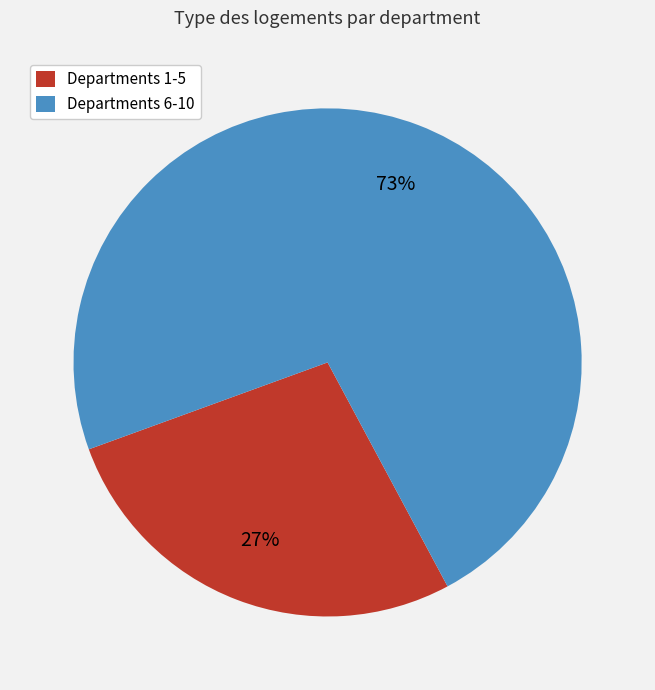

To the nearest percent, what is the average slice percentage?

50%